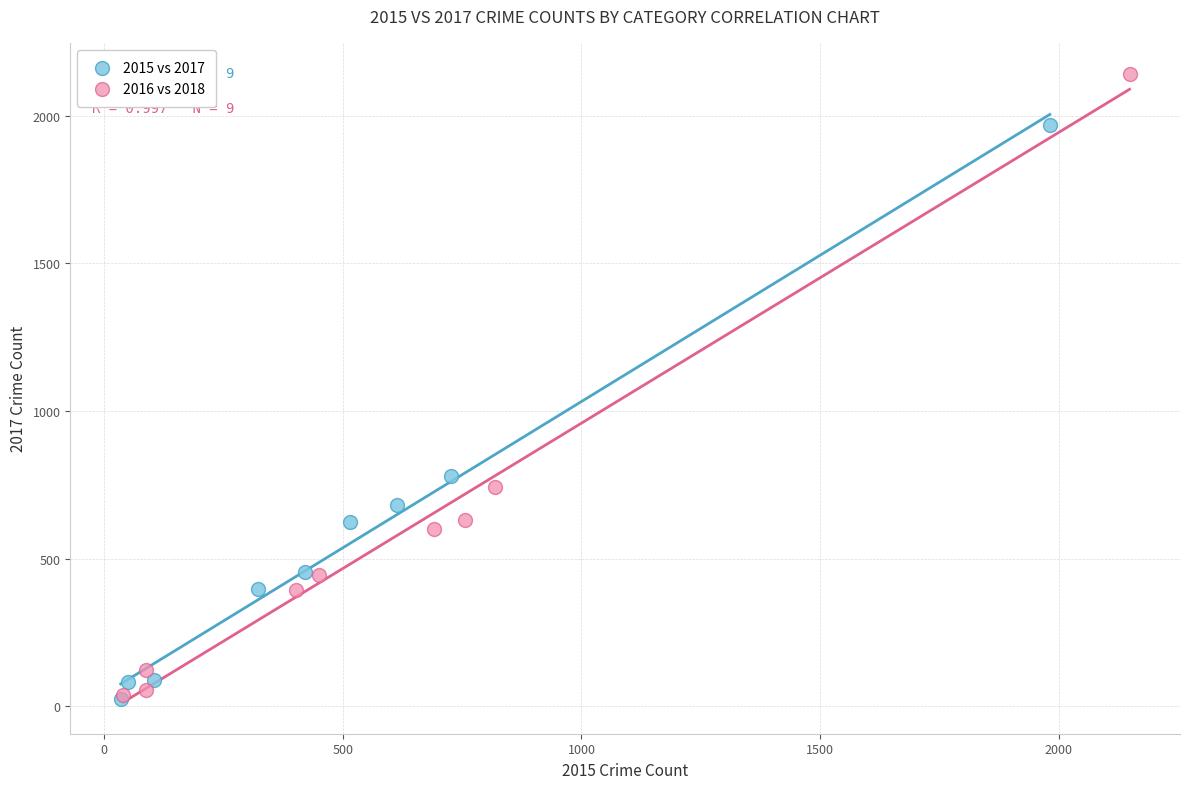

Which series has the largest Y range (max minus min)?

2016 vs 2018